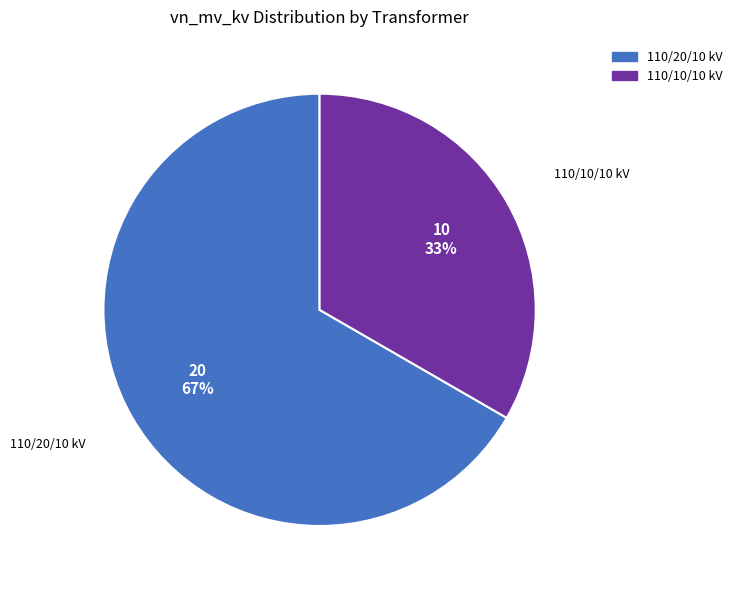

Is it true that 110/10/10 kV is 33% of the pie?

True